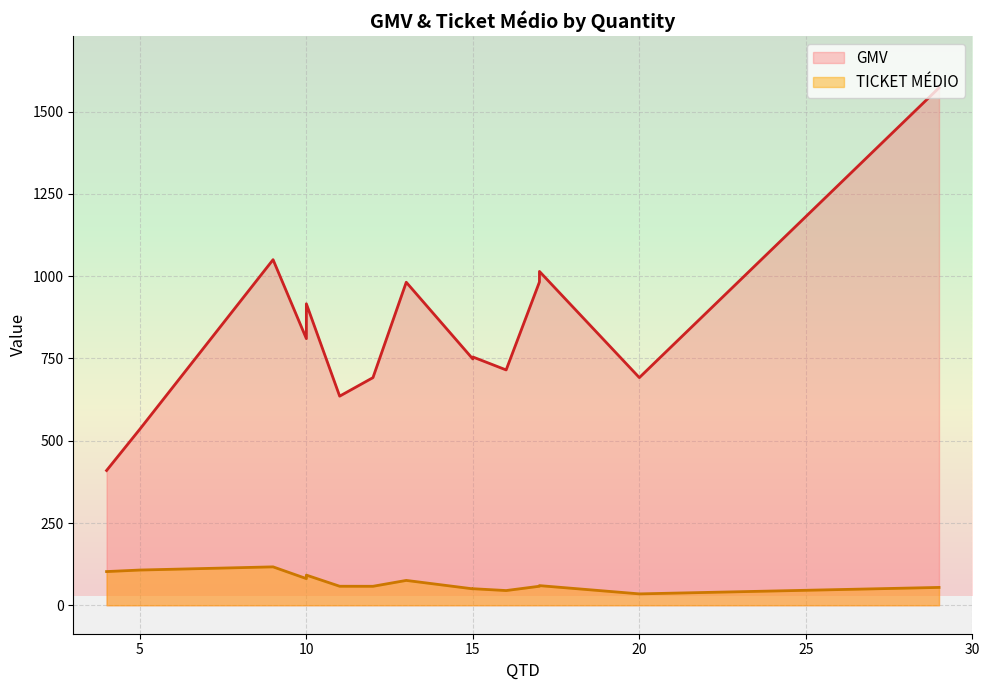

What is the minimum value for TICKET MÉDIO?

34.6